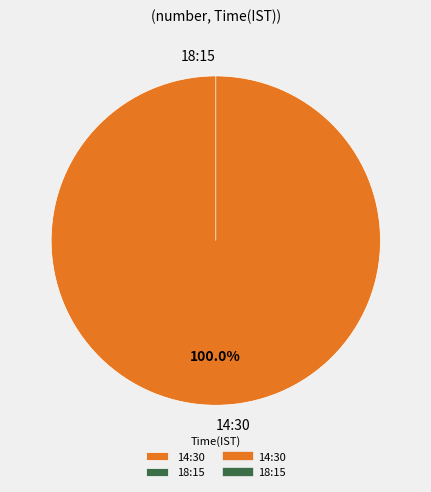

To the nearest percent, what is the average slice percentage?

50%